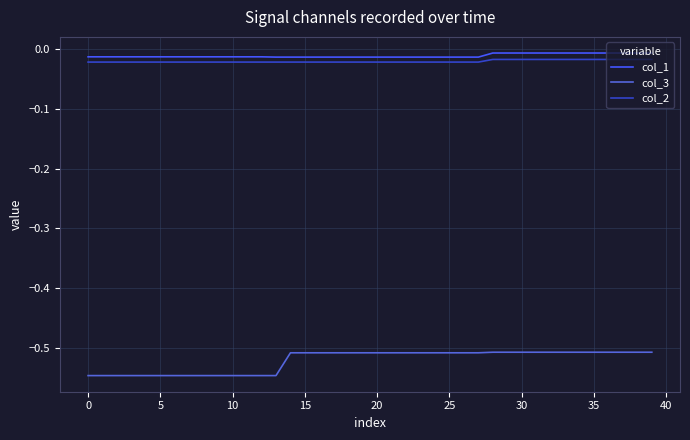

True or false: col_1 and col_3 intersect in this chart.

False